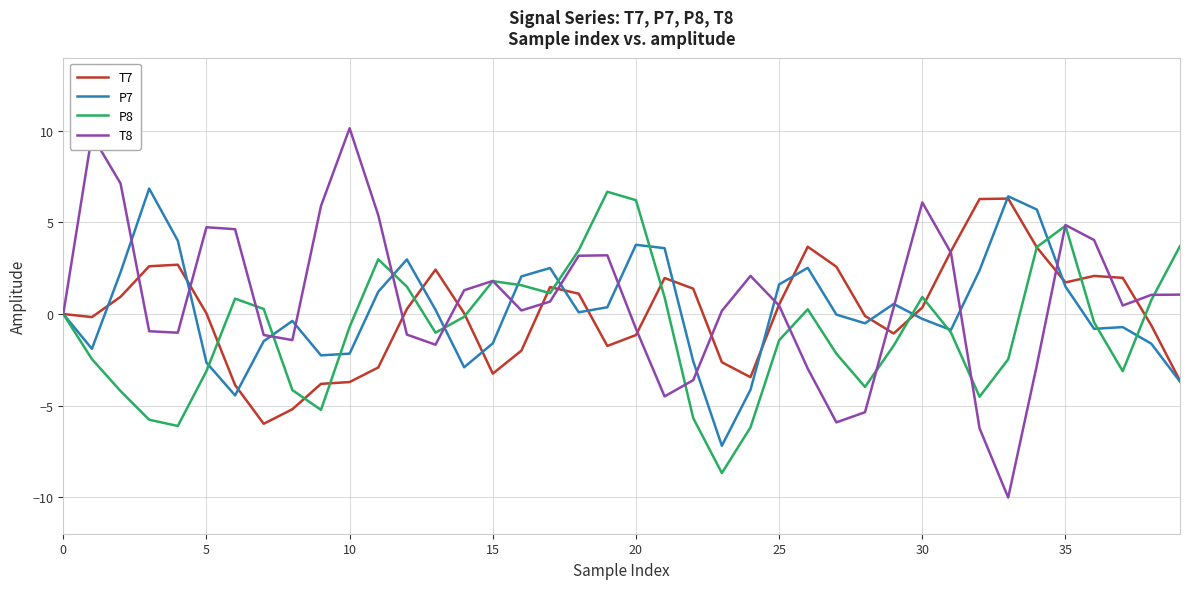

Which series has the widest spread of values?

T8